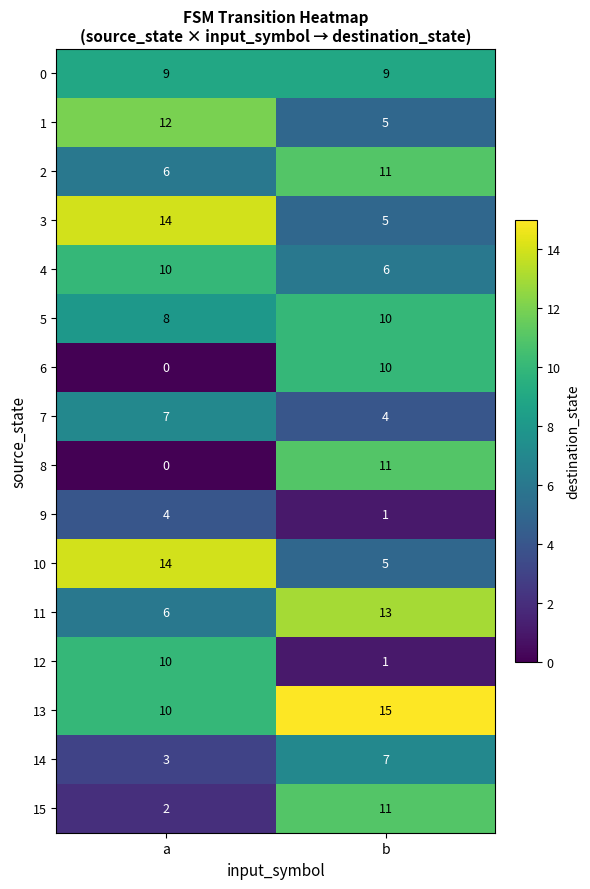

At which label does 1 reach its peak?

a